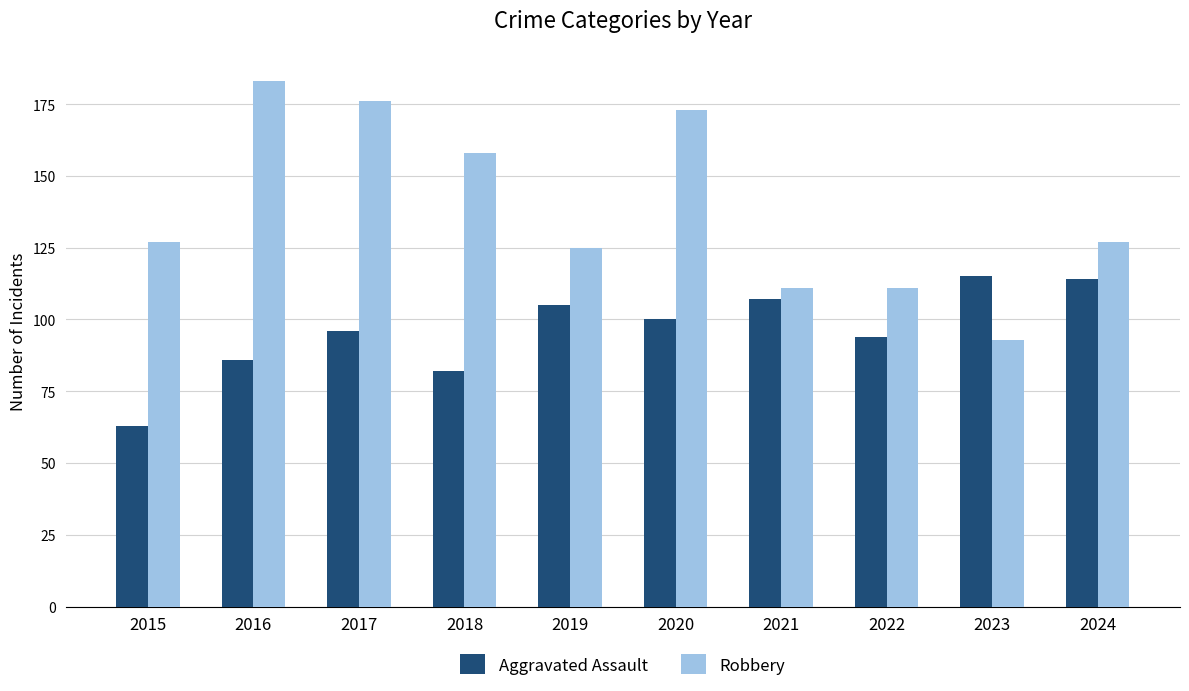

Reading left to right, extract all data points from this chart.

Aggravated Assault: 63	86	96	82	105	100	107	94	115	114
Robbery: 127	183	176	158	125	173	111	111	93	127